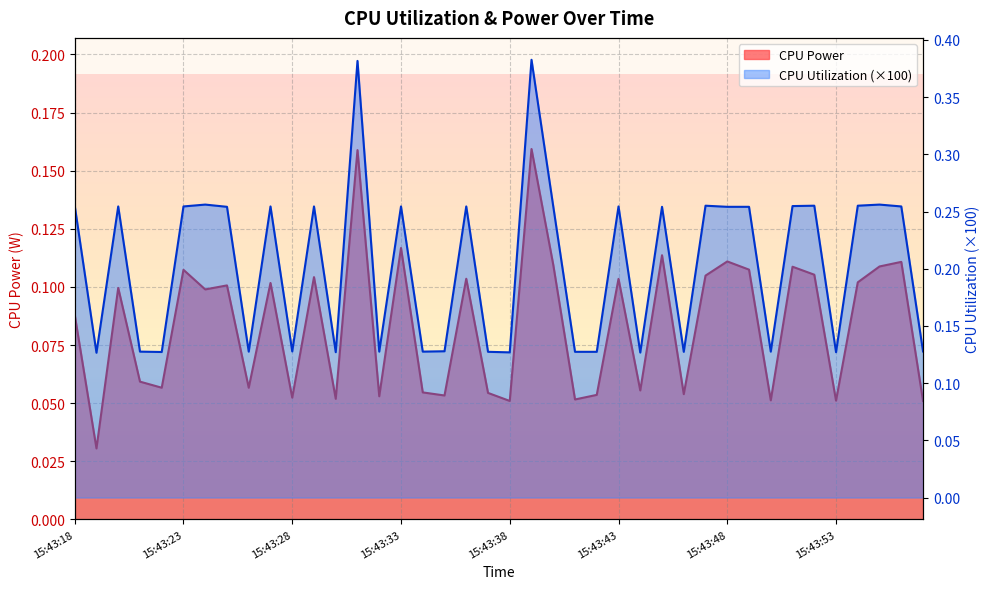

What are all the series names shown in the legend?

CPU Power, CPU Utilization